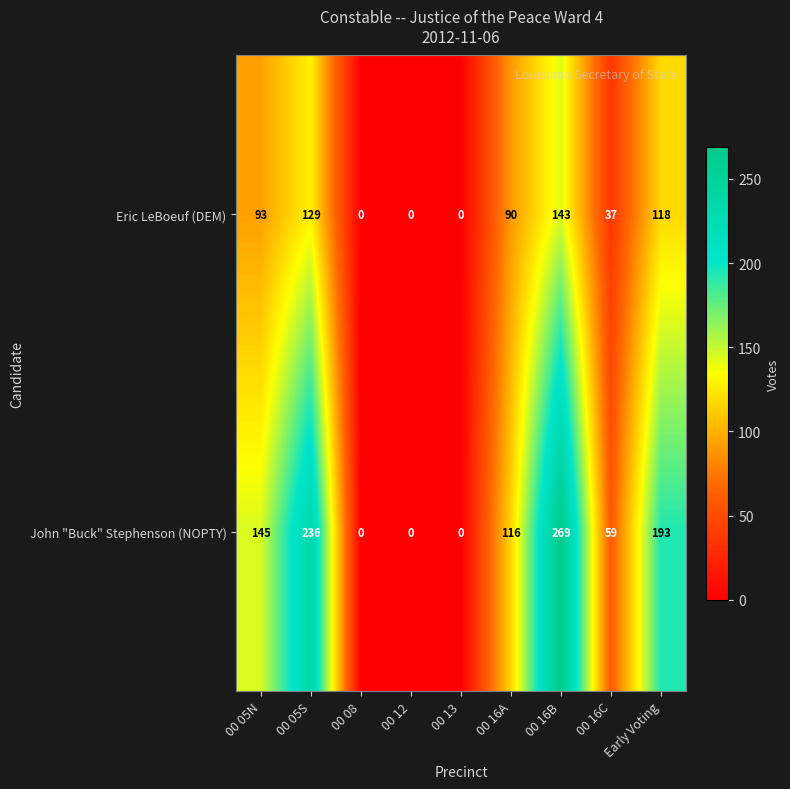

Which category has the highest value across all series?

00 16B